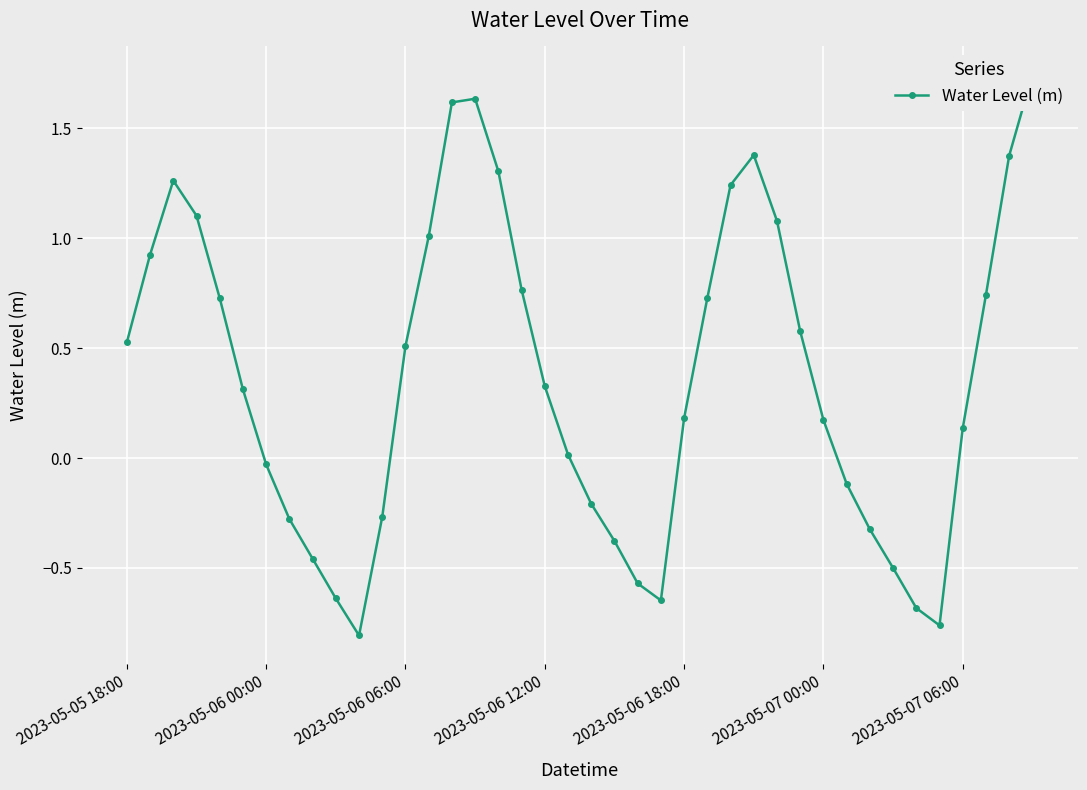

How many values are below 0?

15